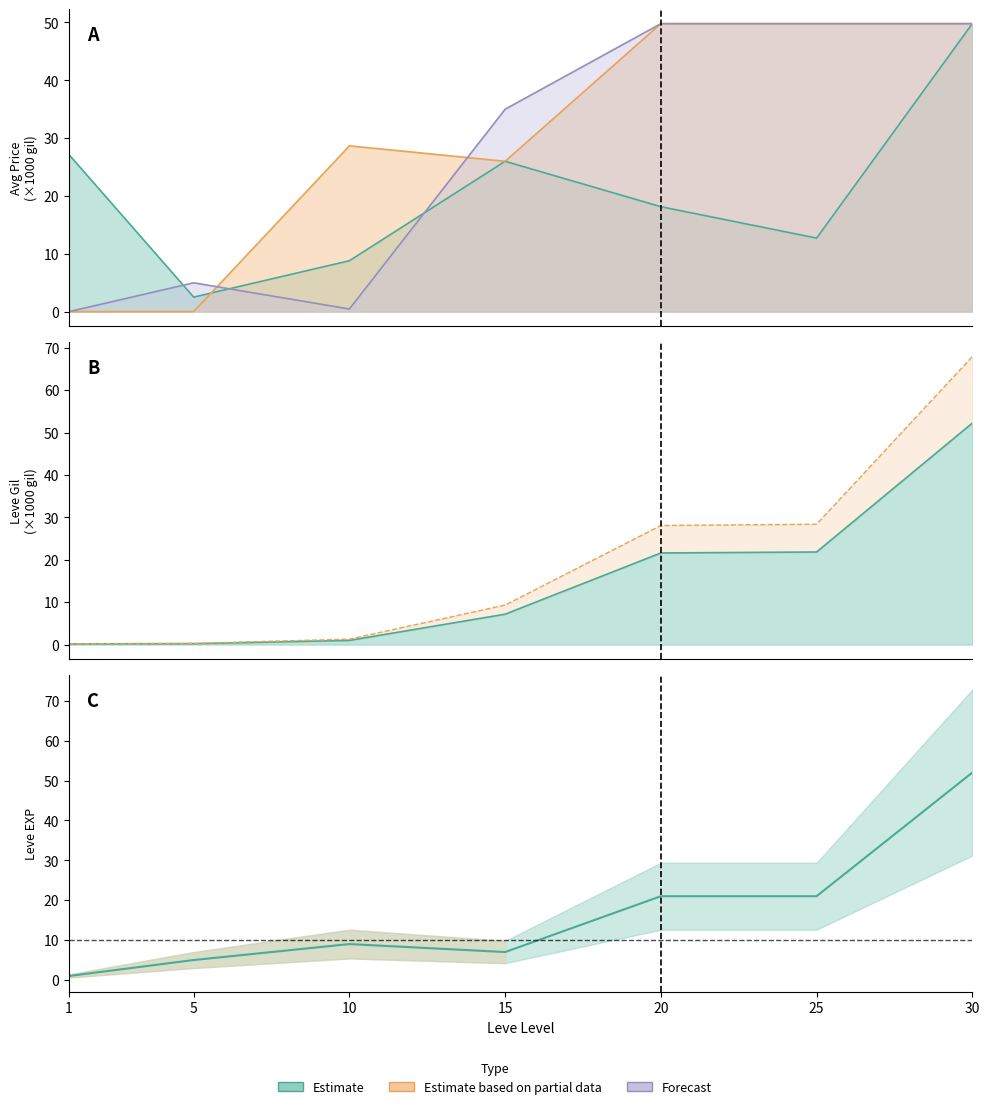

Where does the data first go above 9?

20